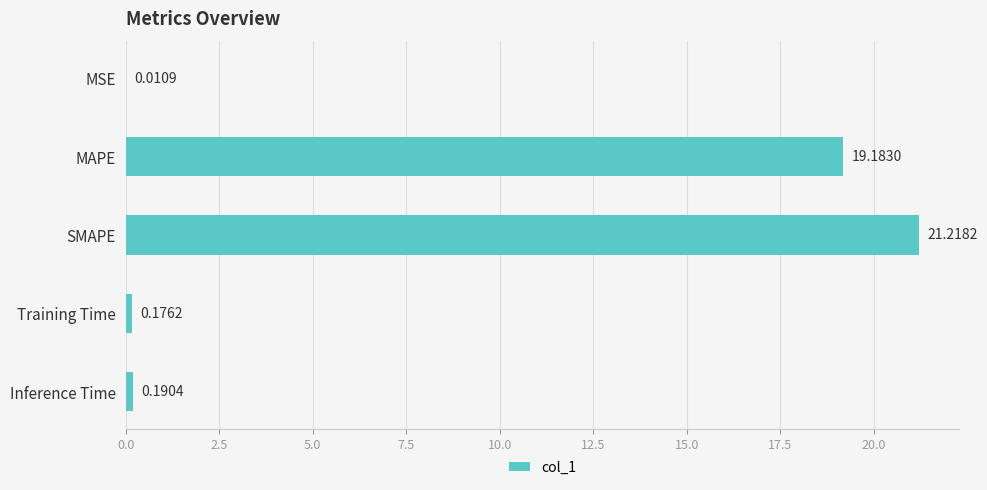

What is the sum of the values at MSE and SMAPE?

21.2